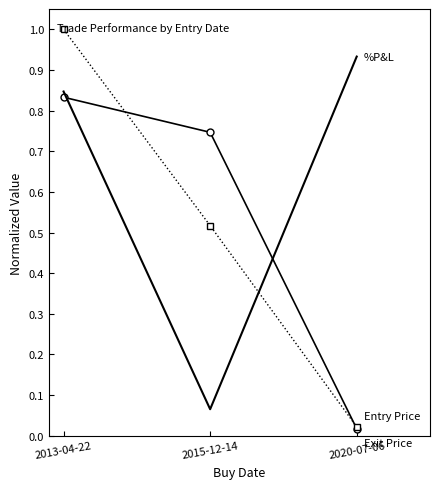

Which label corresponds to the largest value in the chart?

2013-04-22